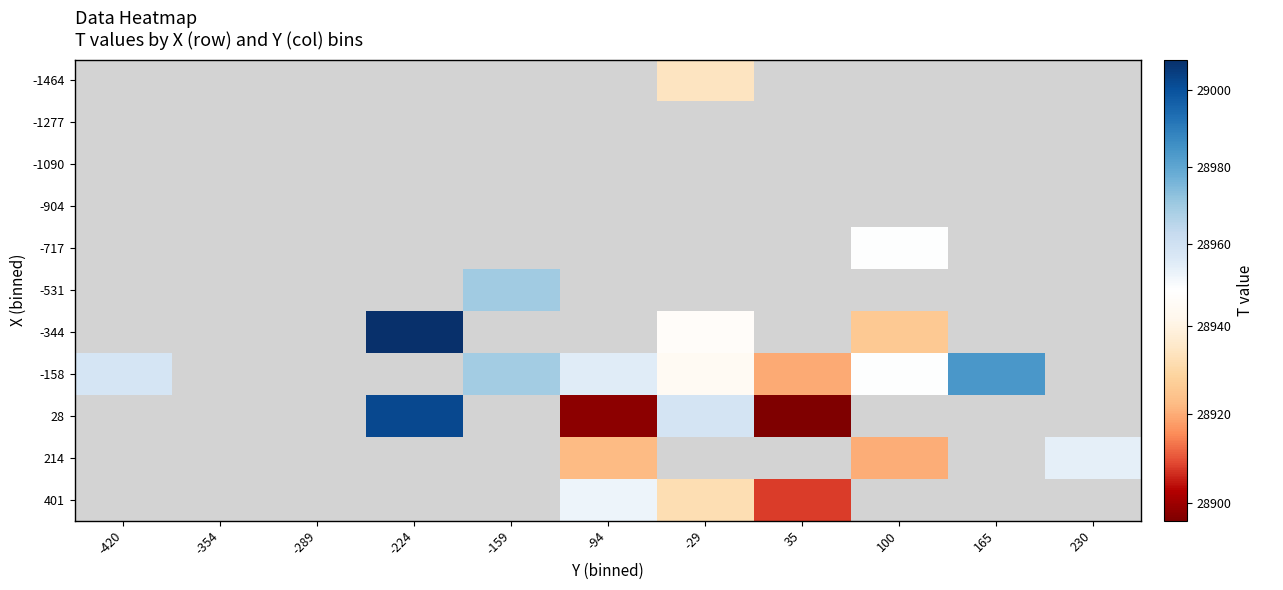

The -158 series shows 28948.0 at 100. True or false?

True